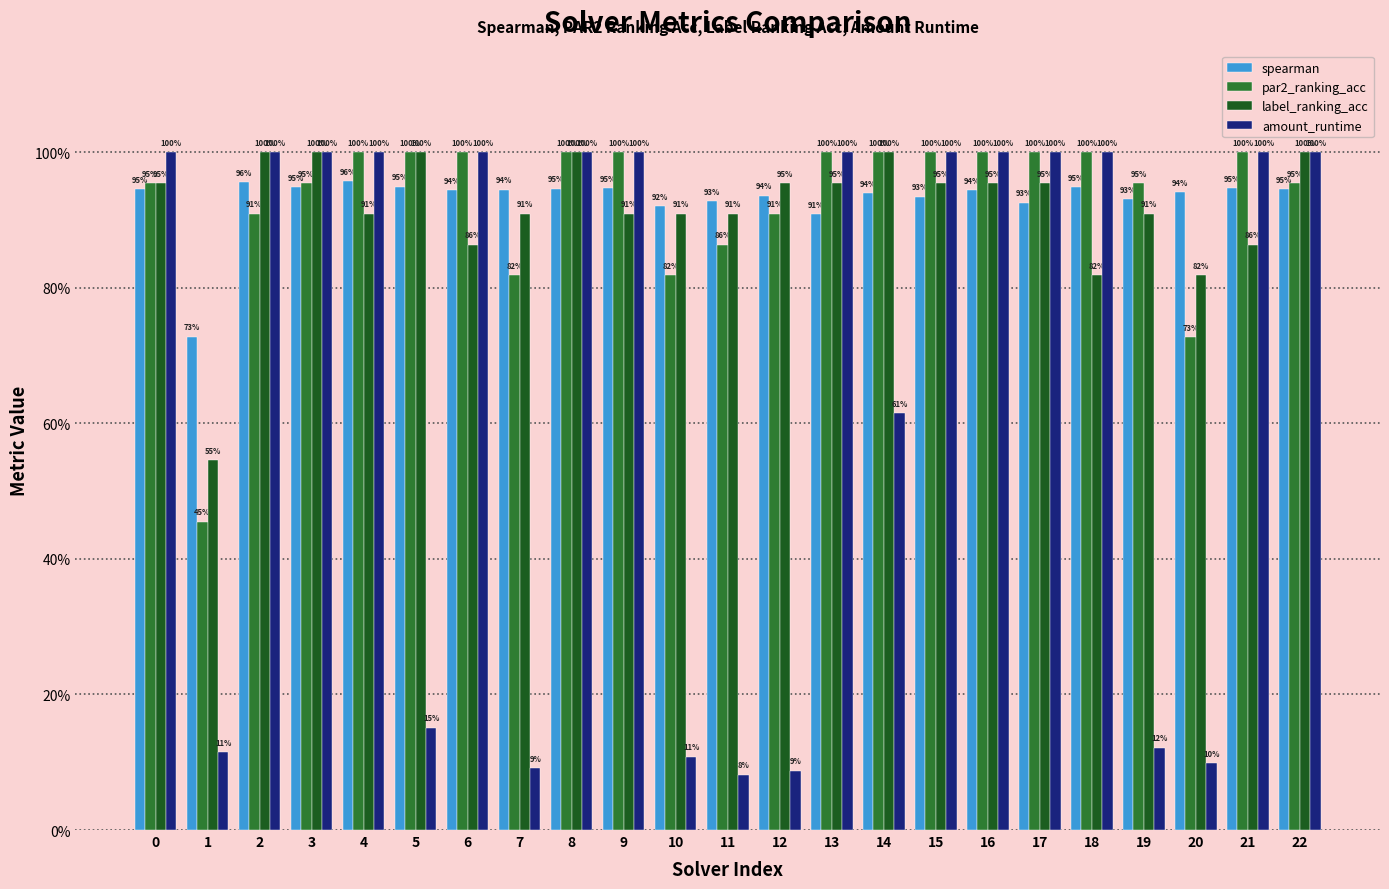

Rank the series at 8 from lowest to highest value.

spearman, par2_ranking_acc, label_ranking_acc, amount_runtime